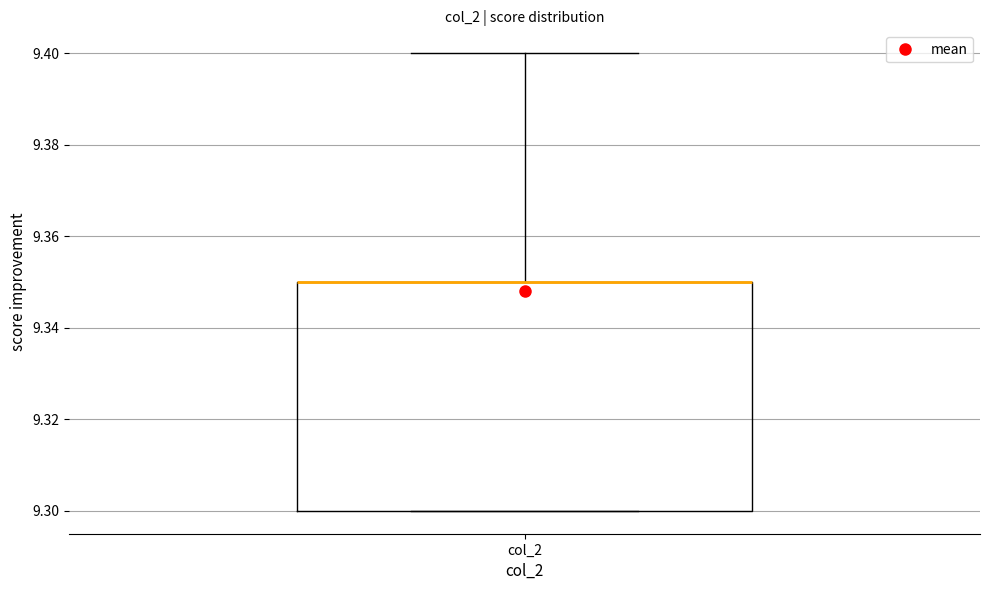

Where does the upper whisker of the box for col_2 end on the y-axis? The values are not printed on the chart, so give them approximately, as read against the axis.

9.40